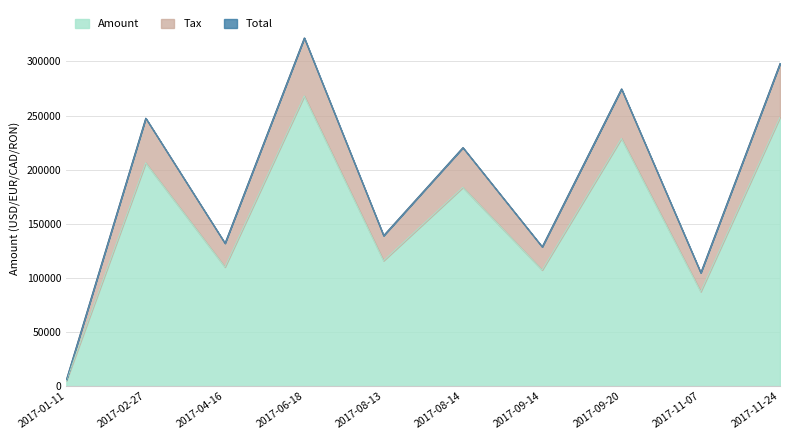

The Total series shows 288685.6 at 2017-08-14. True or false?

False